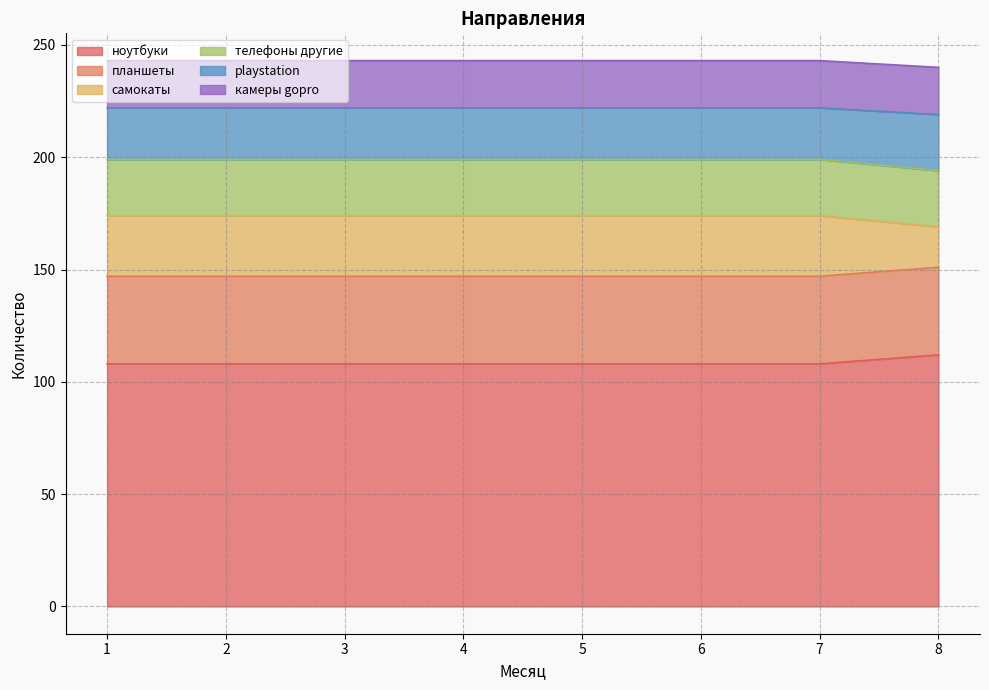

What is the maximum value for ноутбуки?

112